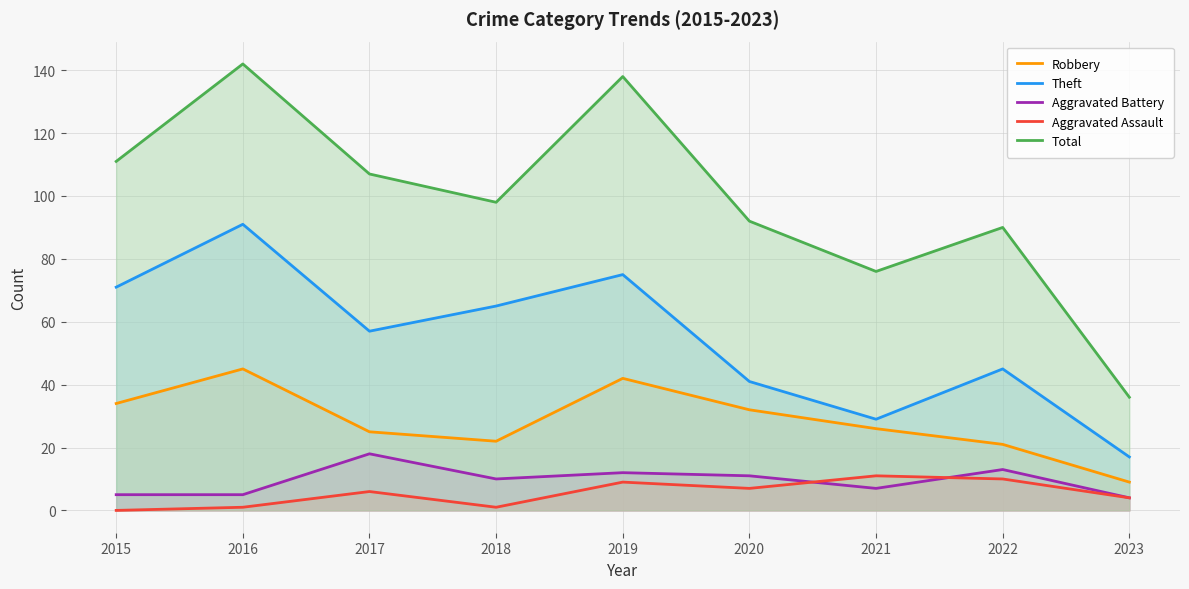

What is the spread (max minus min) of values at 2016?

141